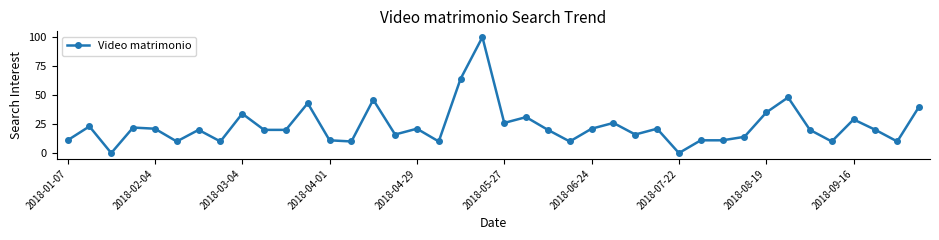

What is the greatest value displayed?

100